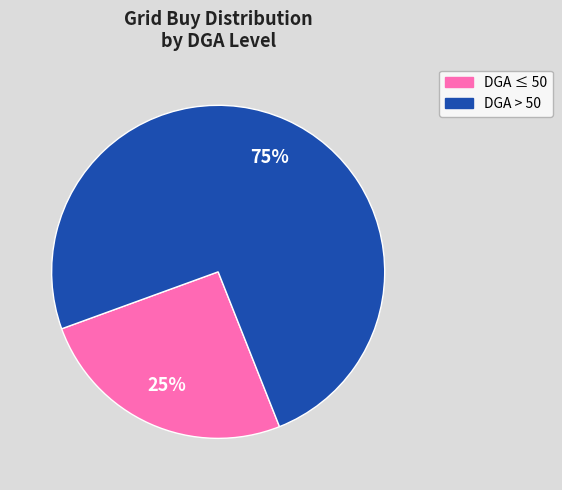

Is there any slice that represents more than half of the pie?

Yes